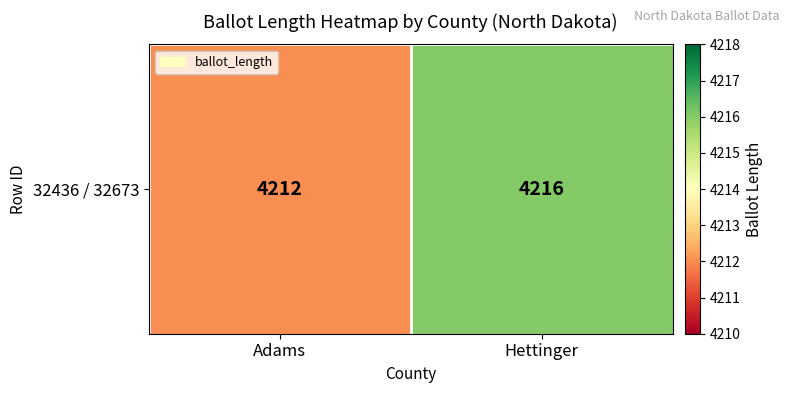

Rank the categories by value from highest to lowest.

Hettinger, Adams